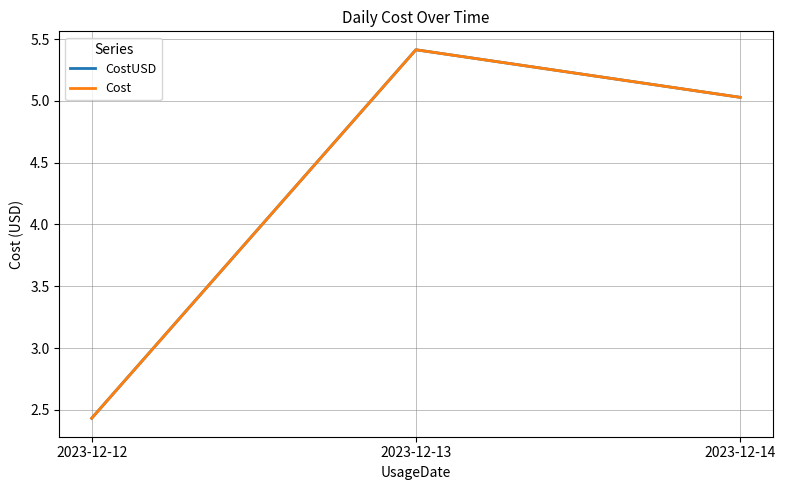

What is the total value across all series at 2023-12-12?

4.9